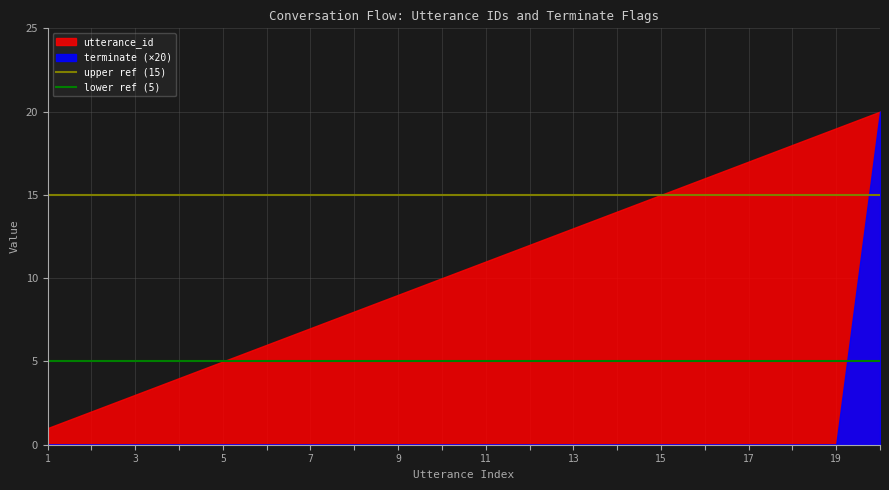

What value does the upper ref (15) series have at 11?

15